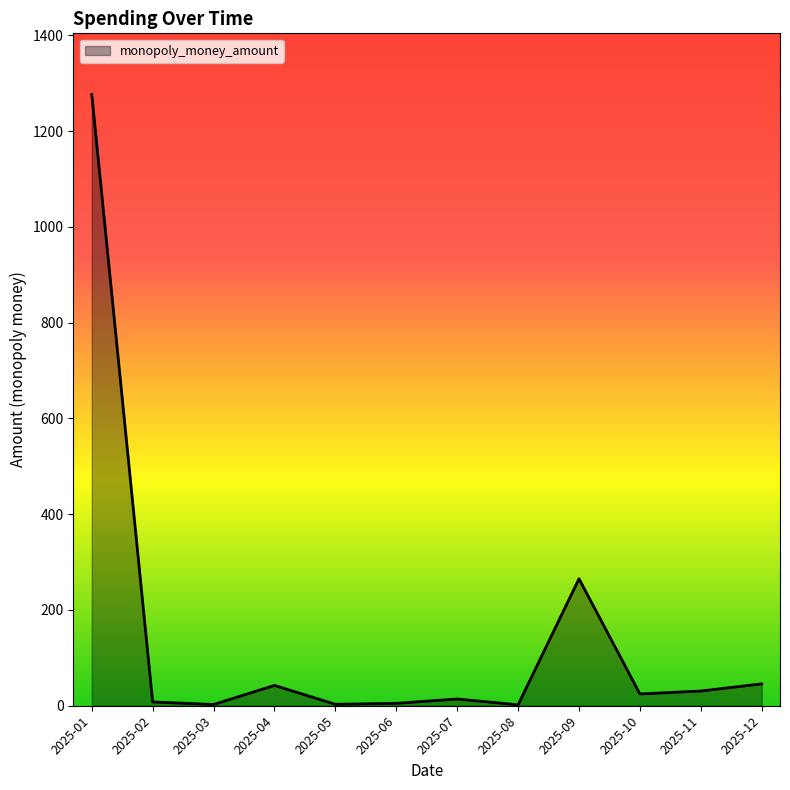

The value at 2025-12 is 45.7. True or false?

True